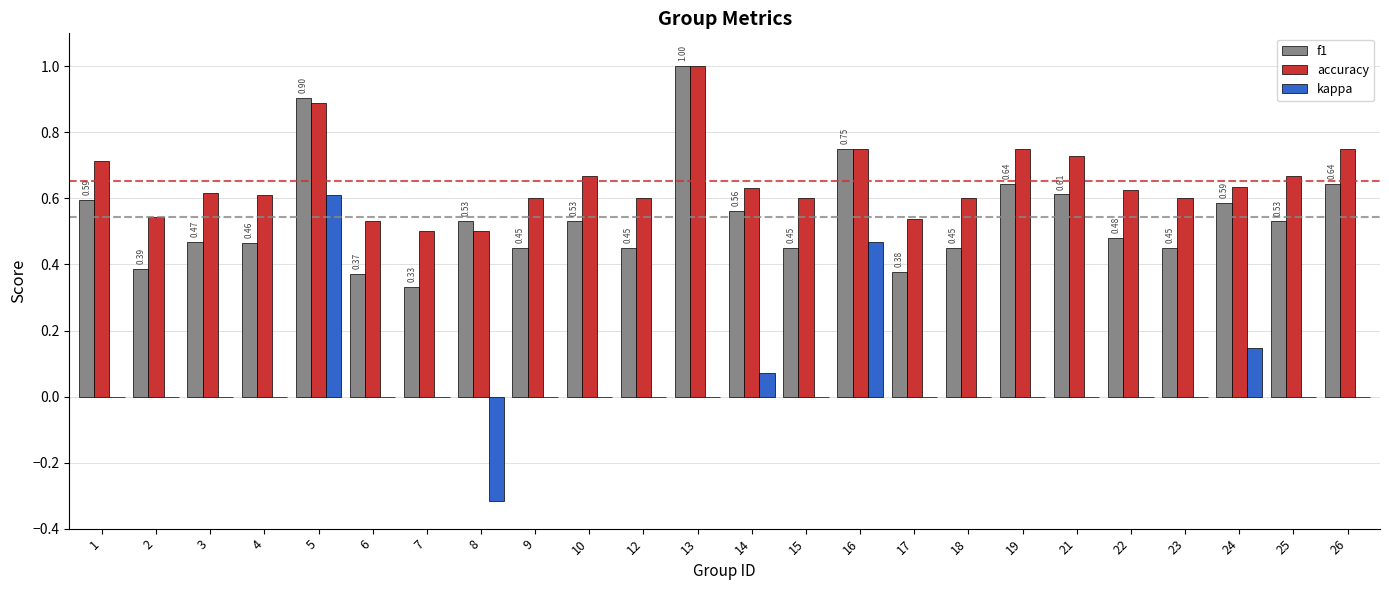

Is the value of kappa at 19 greater than the value of accuracy at 16?

No